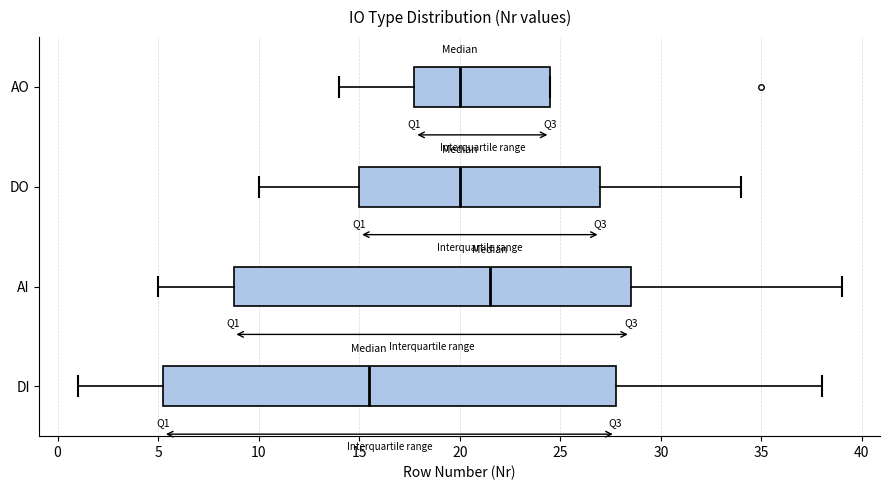

Which box is the widest, from its left edge to its right edge?

DI